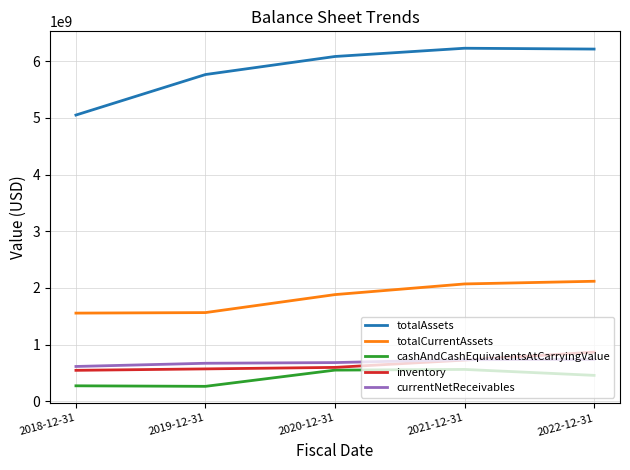

What value does the currentNetReceivables series have at 2018-12-31?

613100000